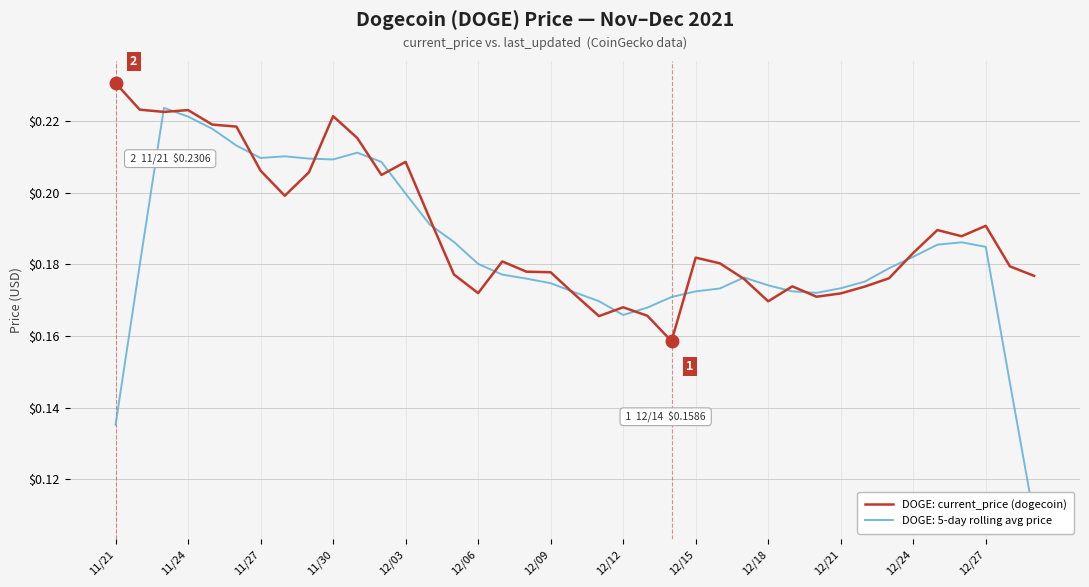

How many points are higher than both their immediate neighbors (excluding endpoints)?

9